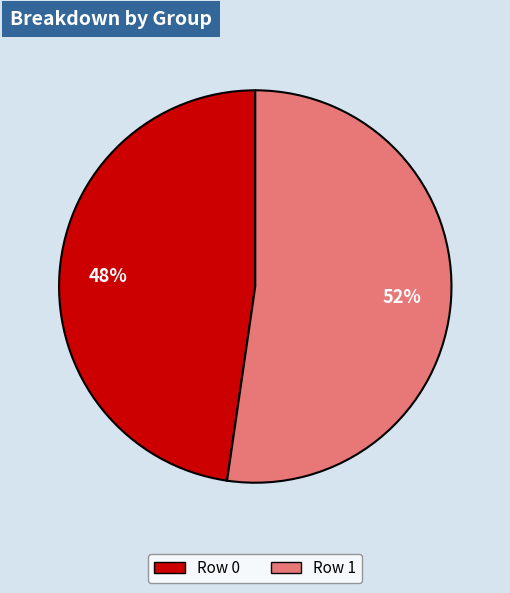

Which slice is the smallest?

Row 0